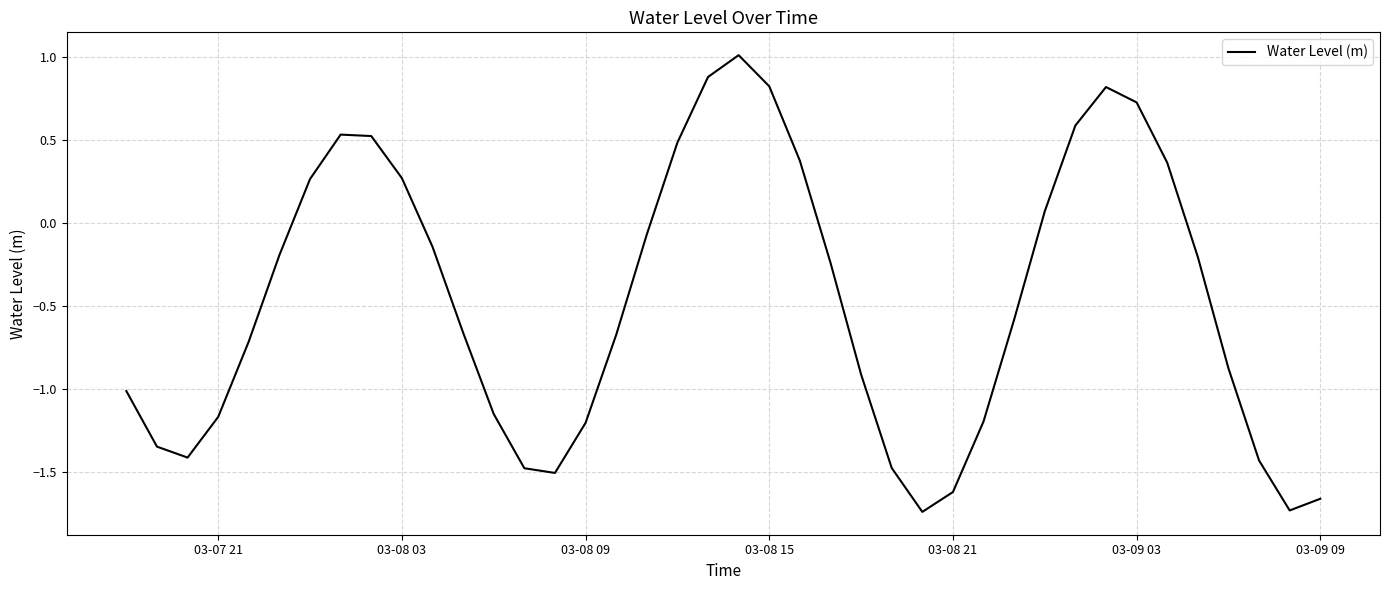

What is the greatest value displayed?

1.0